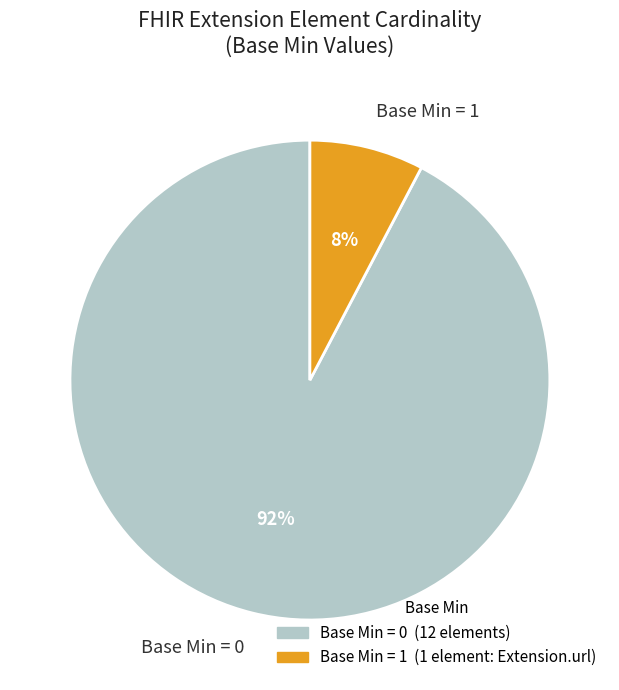

What is the majority slice?

Base Min = 0